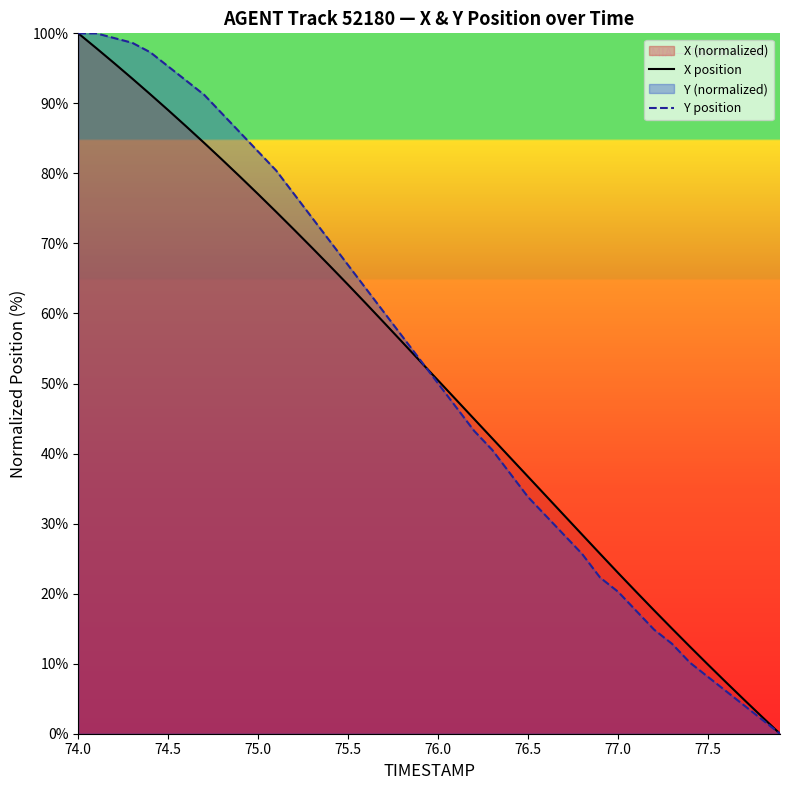

Rank the series by their average value, from highest to lowest.

Y position, X position